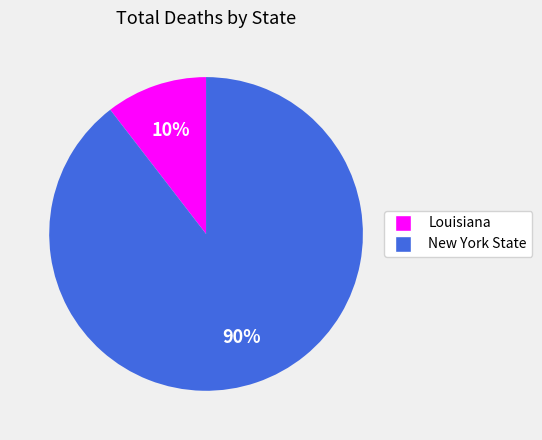

Is the sum of New York State and Louisiana greater than half?

Yes